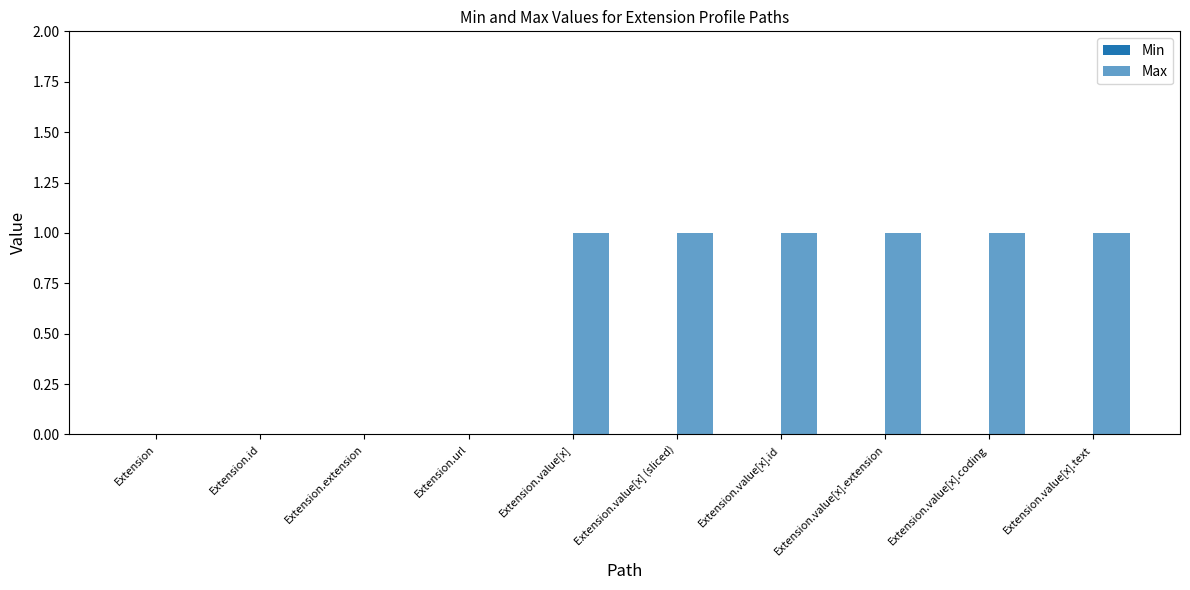

How many categories are shown in the chart?

10